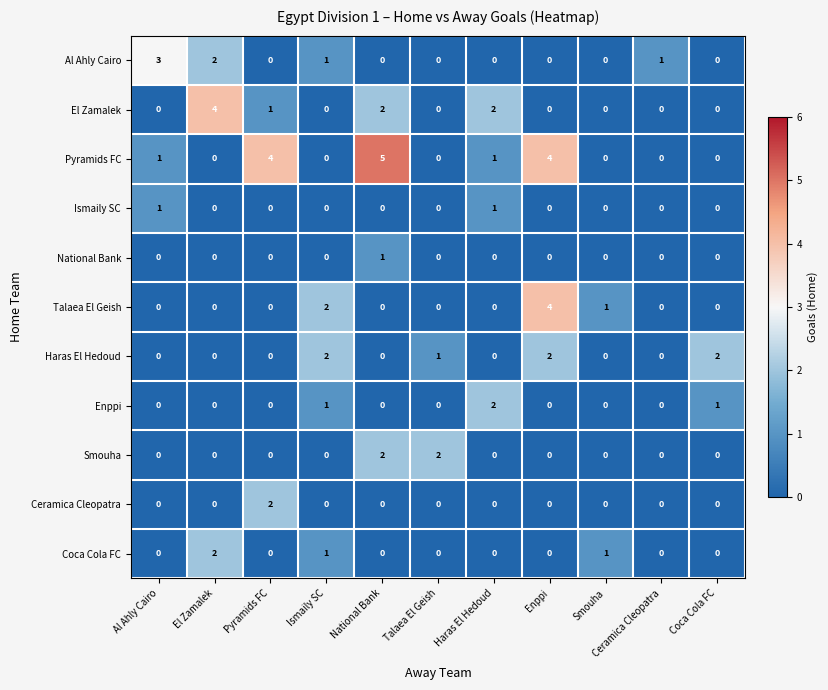

True or false: Ceramica Cleopatra has a value of 0 at Coca Cola FC.

True